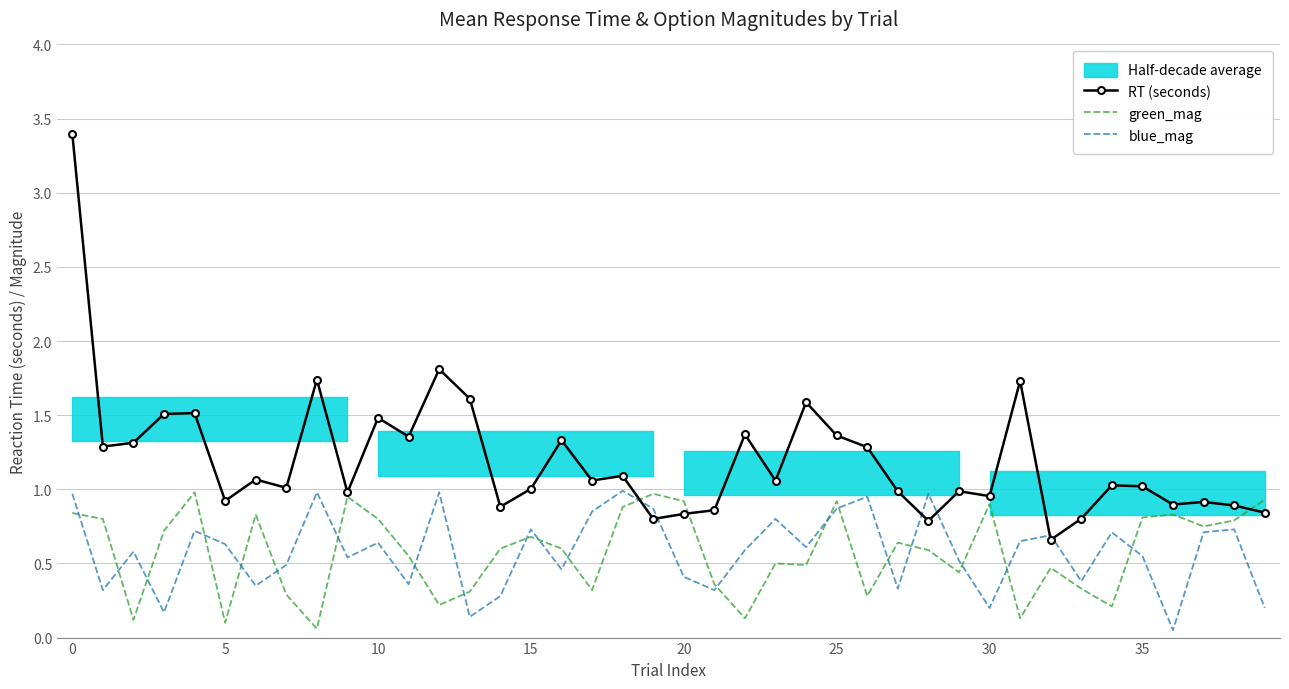

What is the total value across all series at 37?

2.4